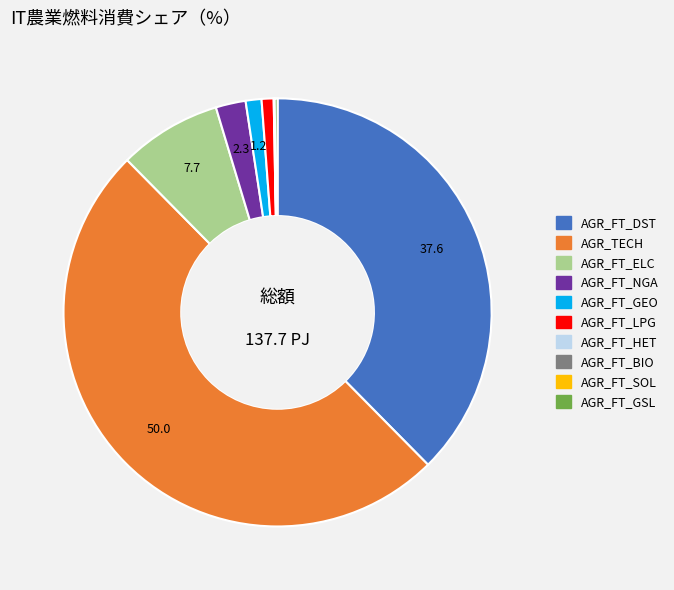

Combined, do AGR_FT_GEO and AGR_FT_NGA account for over 50%?

No